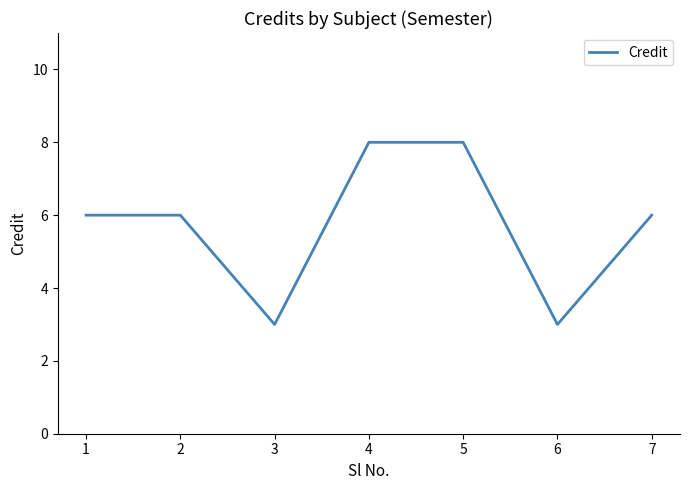

What is the sum of the values at 5 and 1?

14